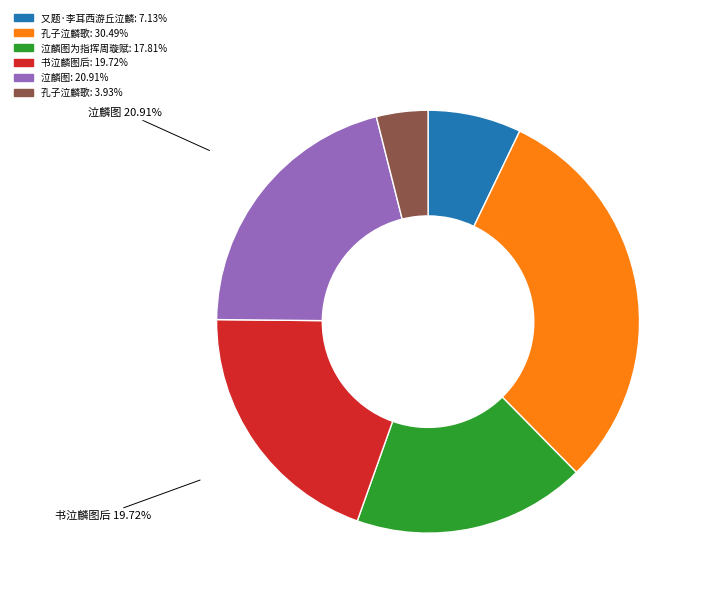

Does any single category account for the majority?

No